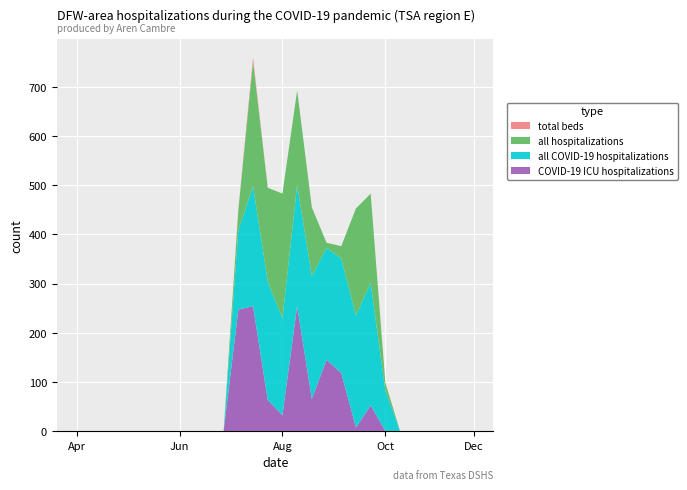

Reading left to right, transcribe all the data shown in this chart.

total beds: 0	0	0	0	0	0	0	0	0	0	0	2	8	0	0	0	0	0	0	0	0	0	0	0	0	0	0	0
all hospitalizations: 0	0	0	0	0	0	0	0	0	0	0	40	254	191	254	192	140	10	25	218	182	16	0	0	0	0	0	0
all COVID-19 hospitalizations: 0	0	0	0	0	0	0	0	0	0	0	162	244	241	197	247	250	228	233	228	249	82	0	0	0	0	0	0
COVID-19 ICU hospitalizations: 0	0	0	0	0	0	0	0	0	0	0	247	254	63	32	254	65	145	118	7	52	0	0	0	0	0	0	0